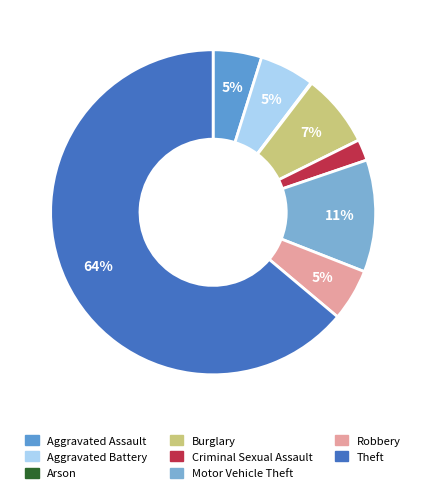

How much of the chart is everything except Motor Vehicle Theft?

88.8%